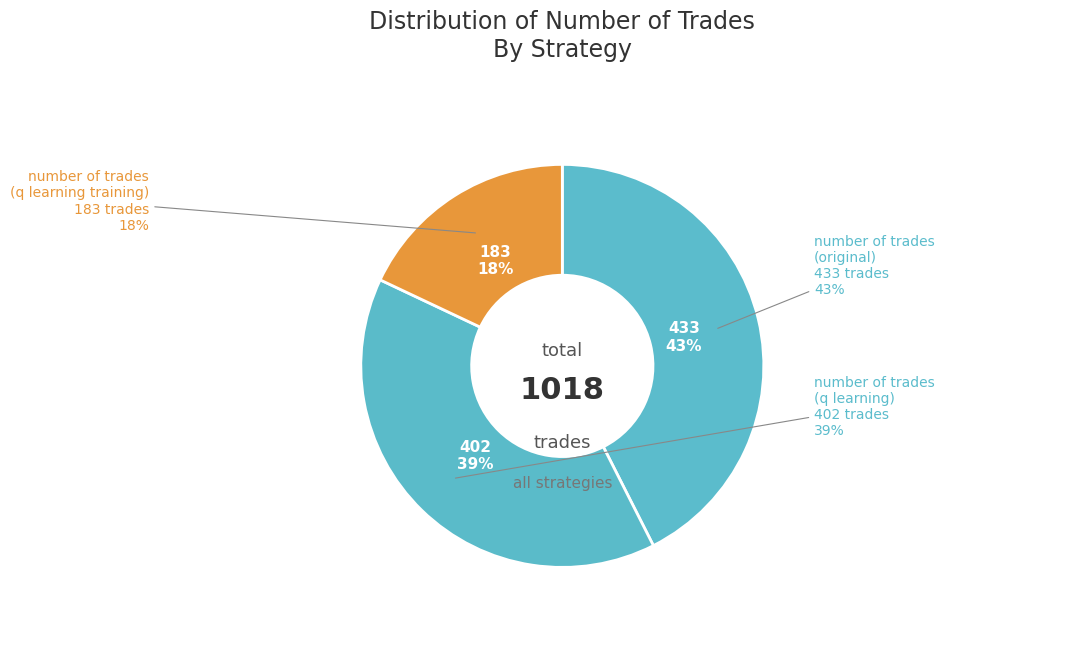

To the nearest percent, what is the combined percentage of number of trades (q learning training) and number of trades (q learning)?

57%